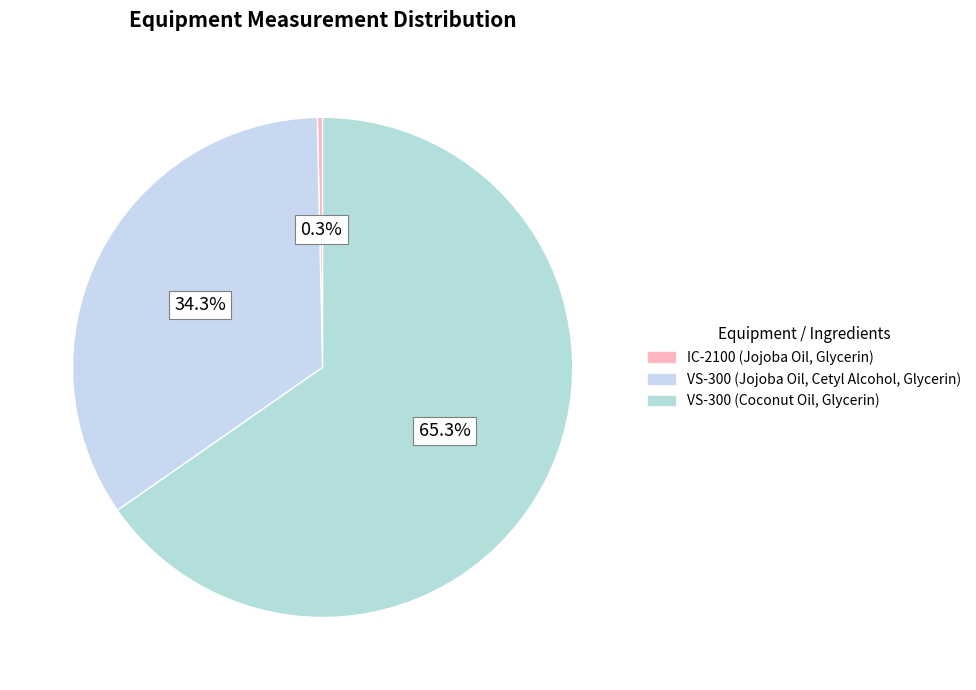

To the nearest percent, what portion does VS-300 (Coconut Oil, Glycerin) represent?

65%